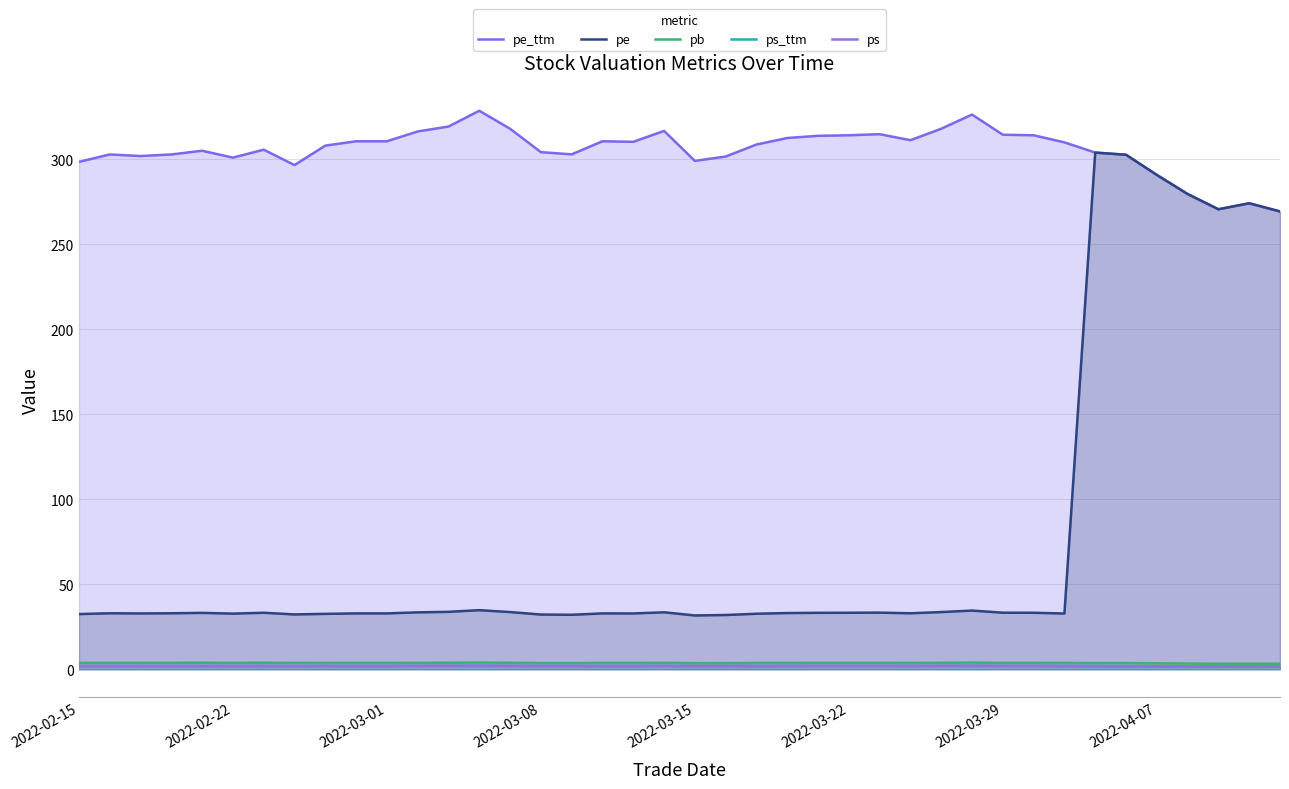

What is the difference between the maximum and minimum values in the pe series?

272.3